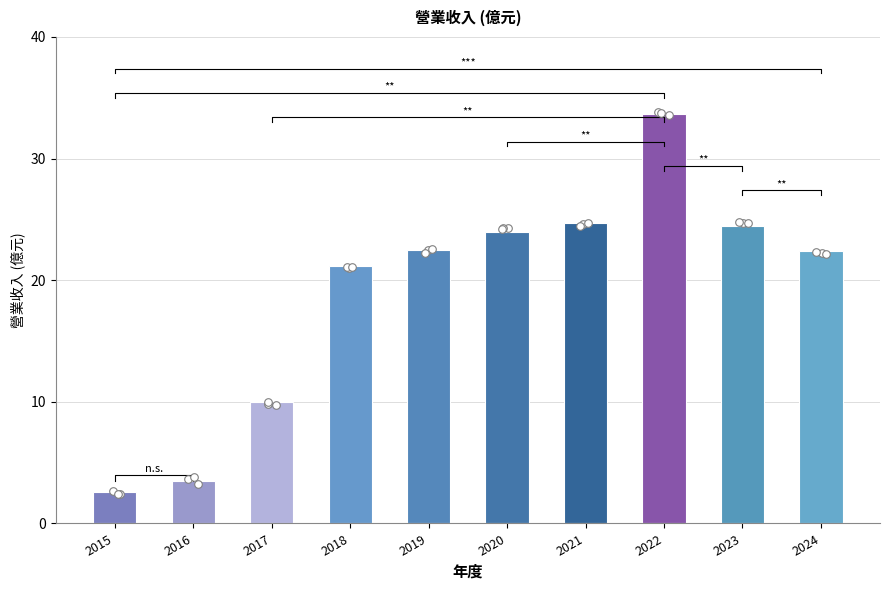

Between 2015 and 2021, which is larger?

2021